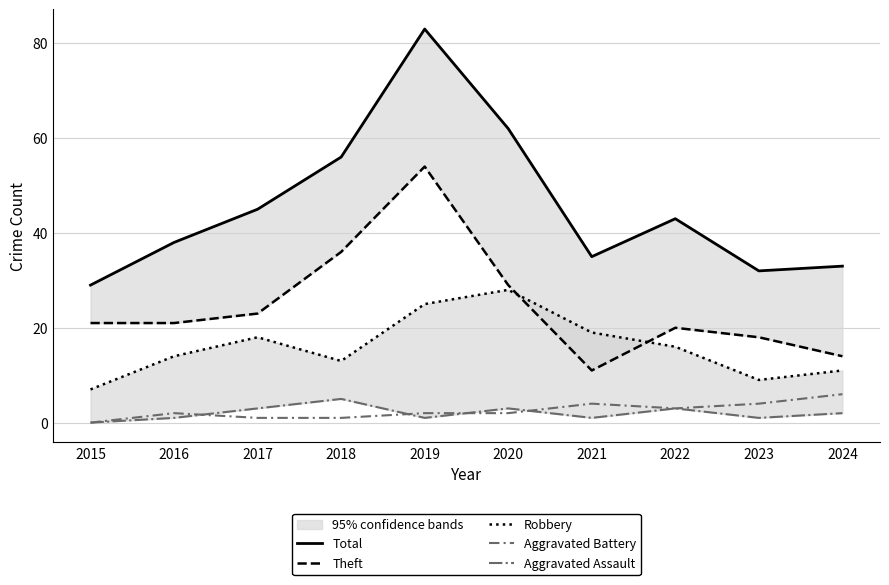

At how many categories does at least one series exceed 14?

10